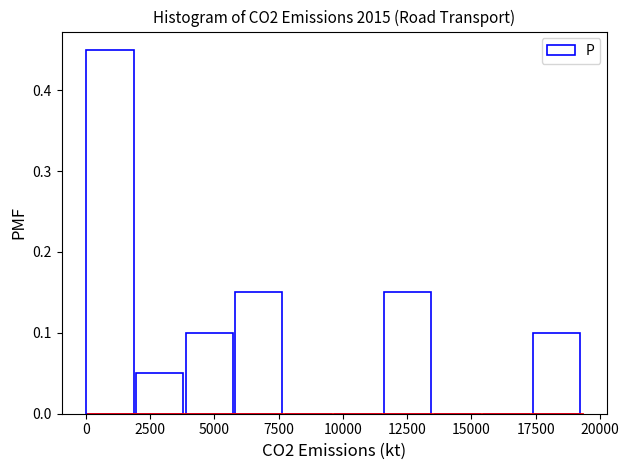

Around what value on the x-axis is the tallest bar? Give the approximate position of its centre, as read against the axis.

1000